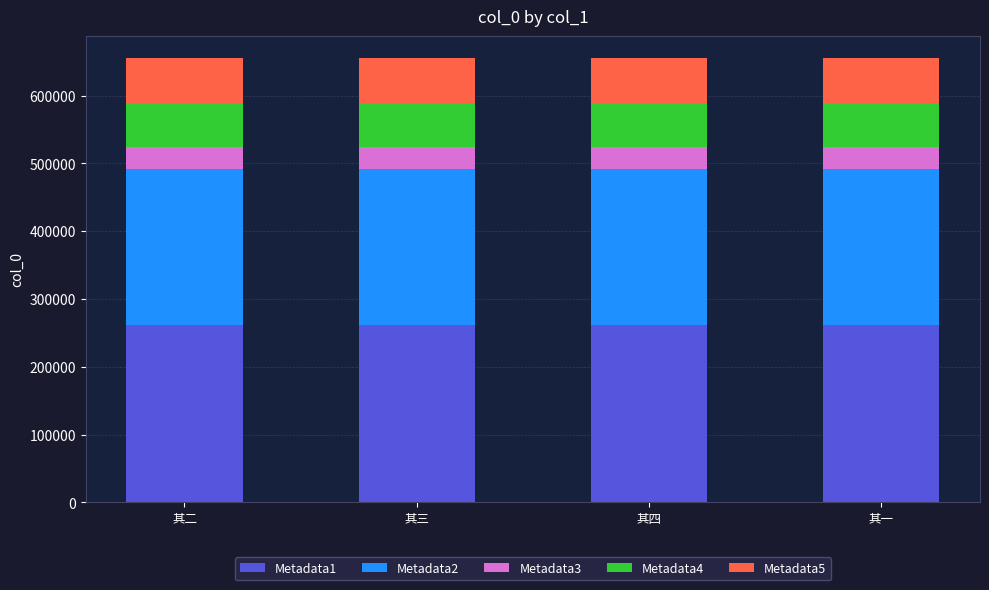

What is the minimum value for Metadata1?

261962.0